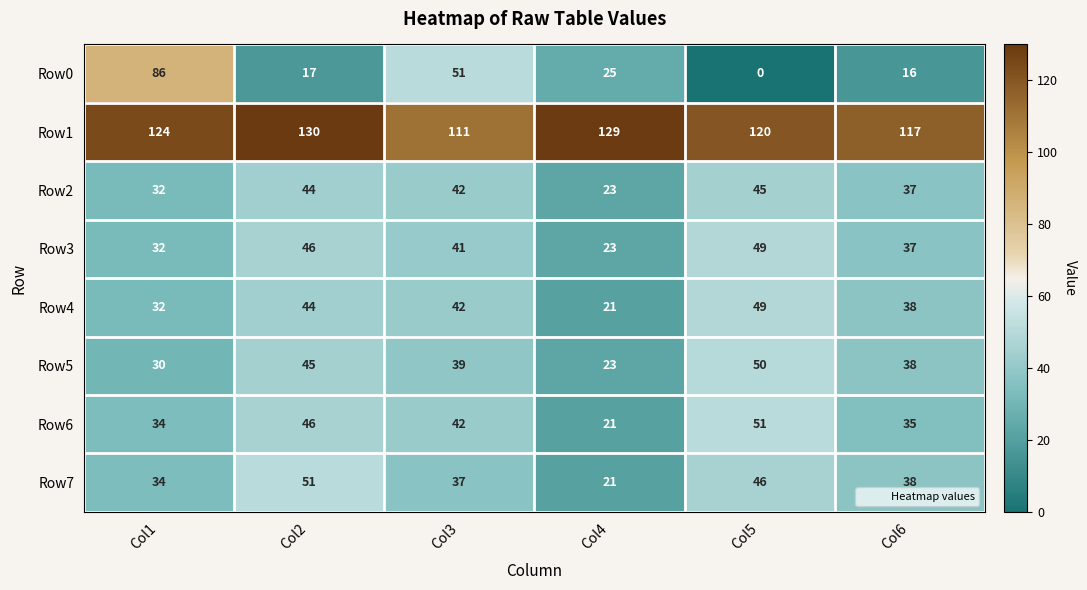

At which category does the chart reach its minimum across all series?

Col5